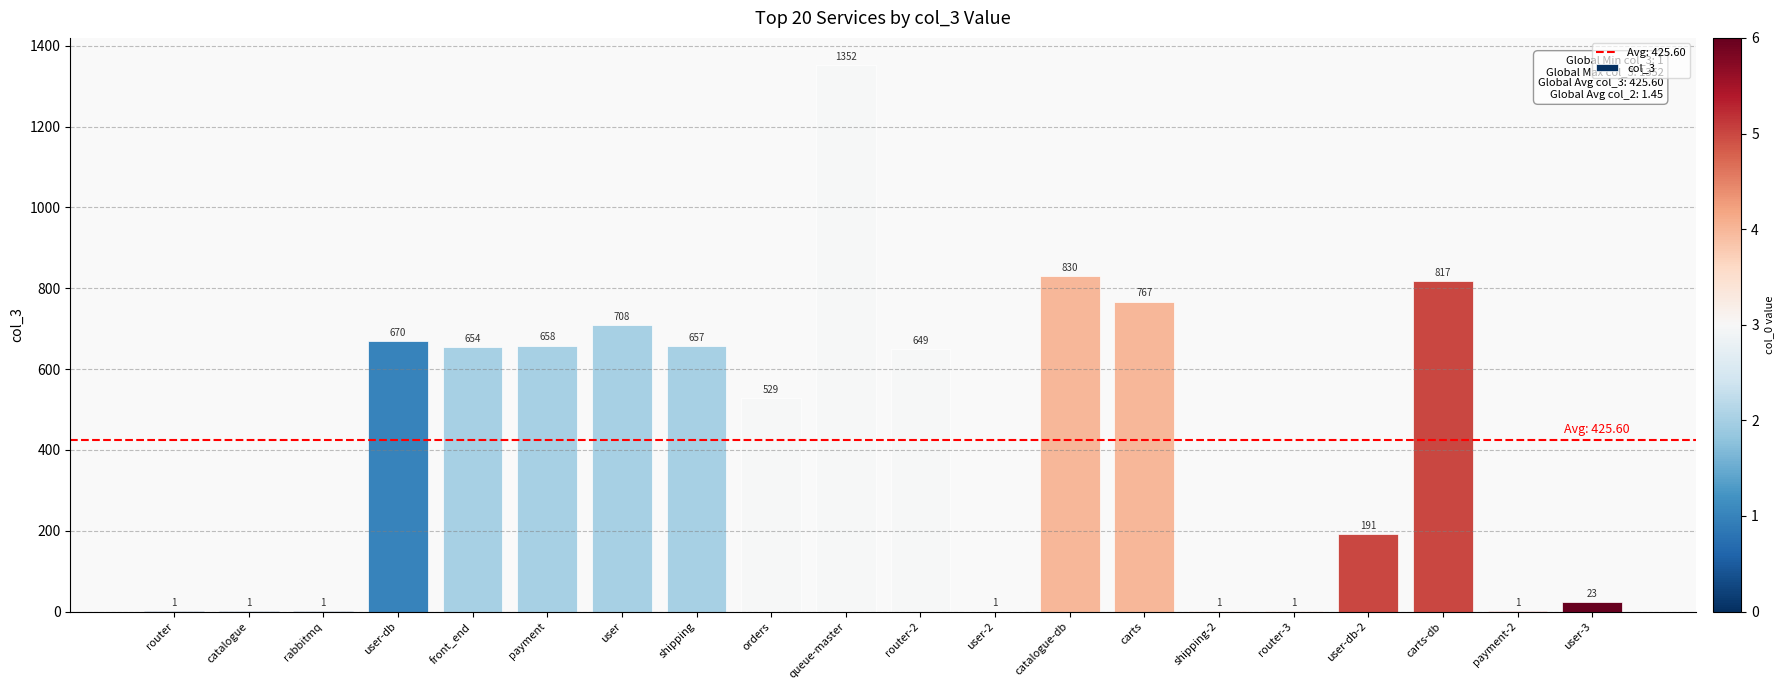

Does the chart contain stacked bars?

No